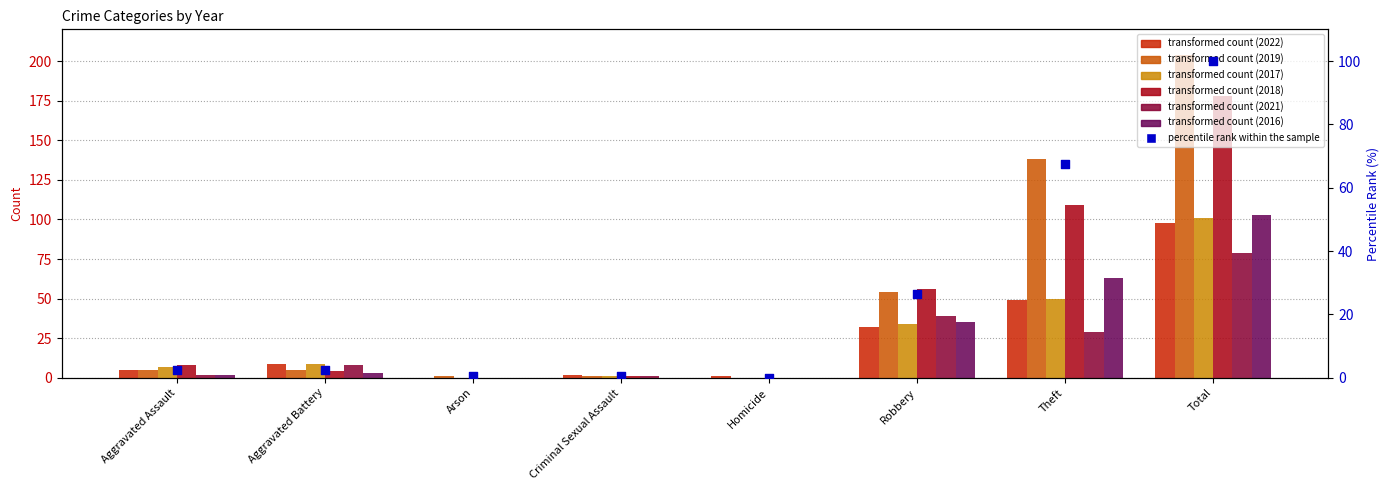

Which has a higher value, Theft or Robbery?

Theft